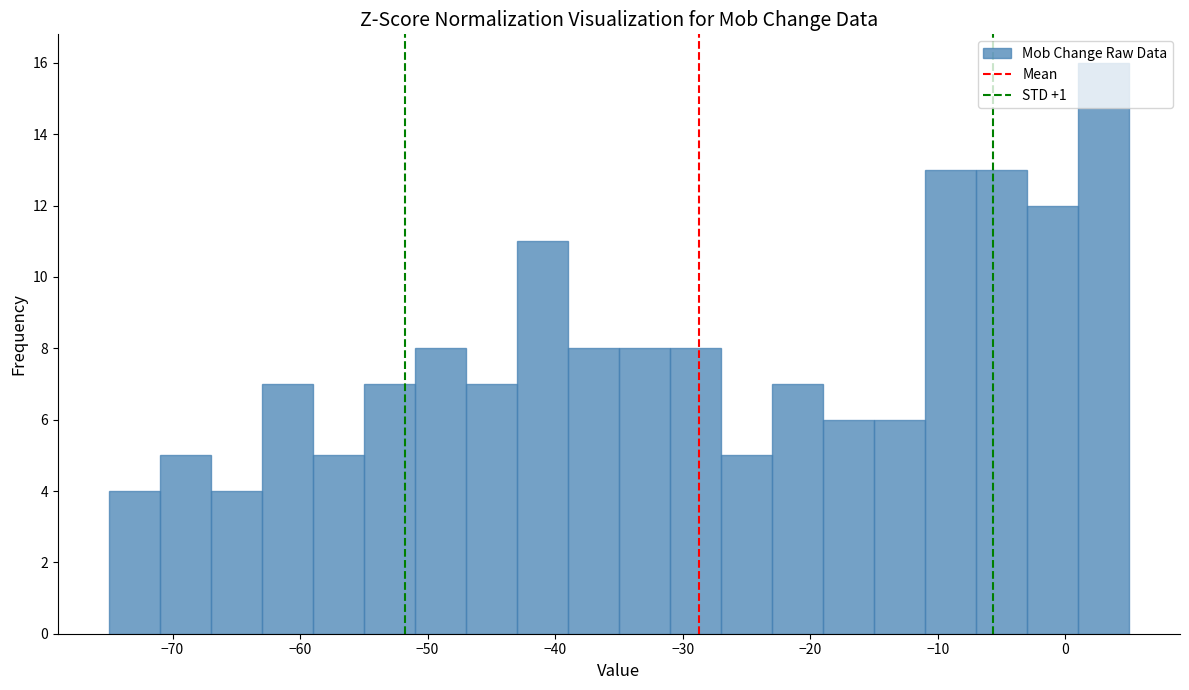

How tall is the bar that spans -31 to -27 on the x-axis? The values are not printed on the chart, so give them approximately, as read against the axis.

8